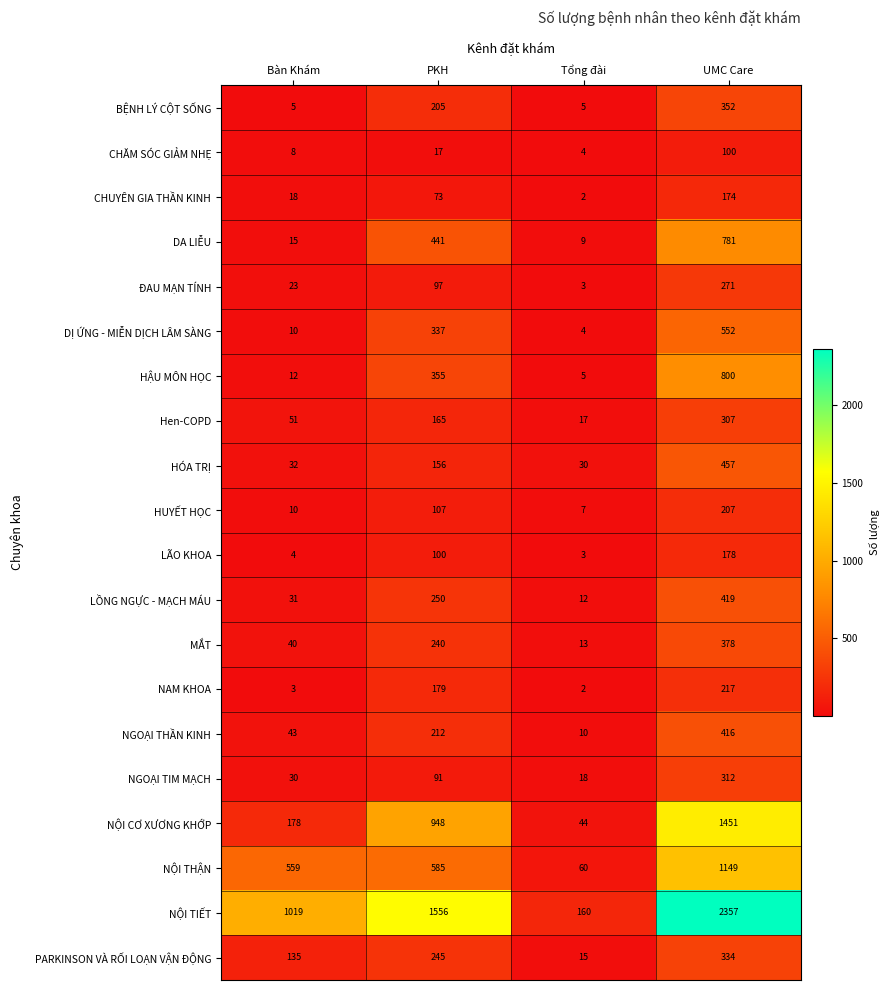

List the series in order of their peak value, highest first.

NỘI TIẾT, NỘI CƠ XƯƠNG KHỚP, NỘI THẬN, HẬU MÔN HỌC, DA LIỄU, DỊ ỨNG - MIỄN DỊCH LÂM SÀNG, HÓA TRỊ, LỒNG NGỰC - MẠCH MÁU, NGOẠI THẦN KINH, MẮT, BỆNH LÝ CỘT SỐNG, PARKINSON VÀ RỐI LOẠN VẬN ĐỘNG, NGOẠI TIM MẠCH, Hen-COPD, ĐAU MẠN TÍNH, NAM KHOA, HUYẾT HỌC, LÃO KHOA, CHUYÊN GIA THẦN KINH, CHĂM SÓC GIẢM NHẸ